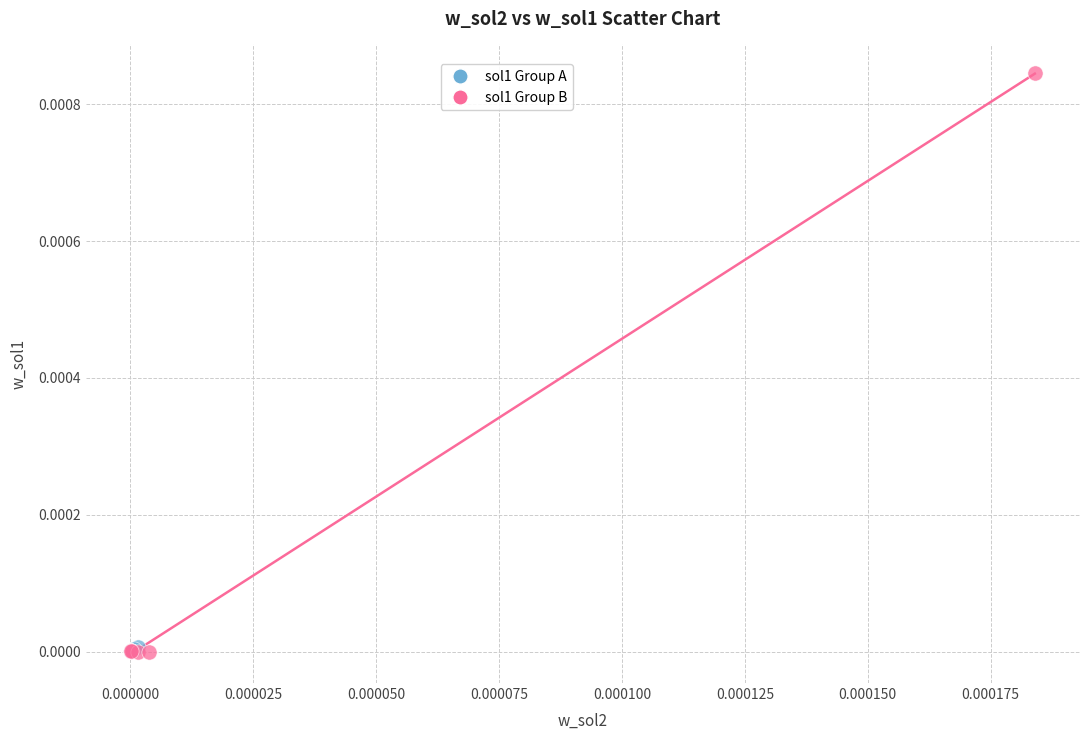

What are all the series names shown in the legend?

sol1 Group A, sol1 Group B